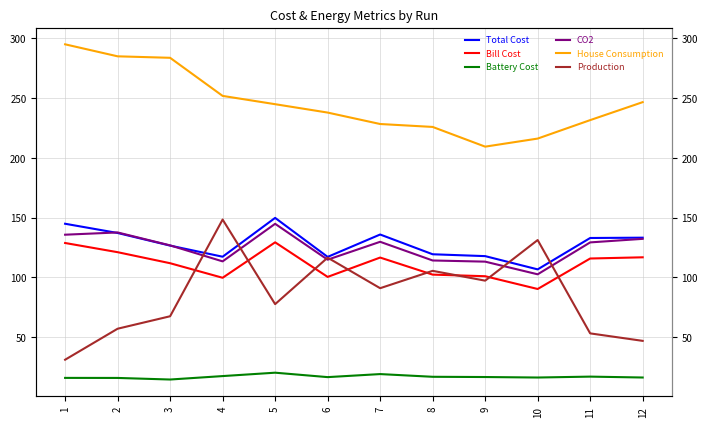

List the series in order of their peak value, highest first.

House Consumption, Total Cost, Production, CO2, Bill Cost, Battery Cost